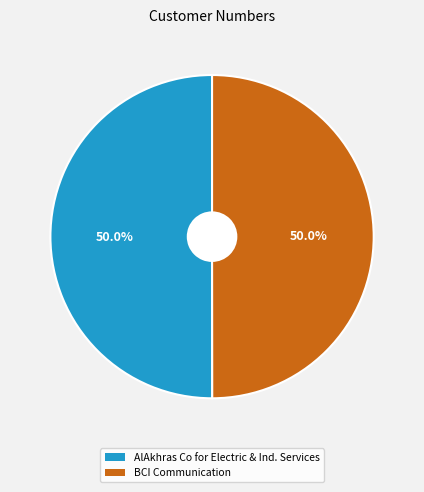

Combined, what portion of the pie is AlAkhras Co for Electric & Ind. Services and BCI Communication?

100.0%